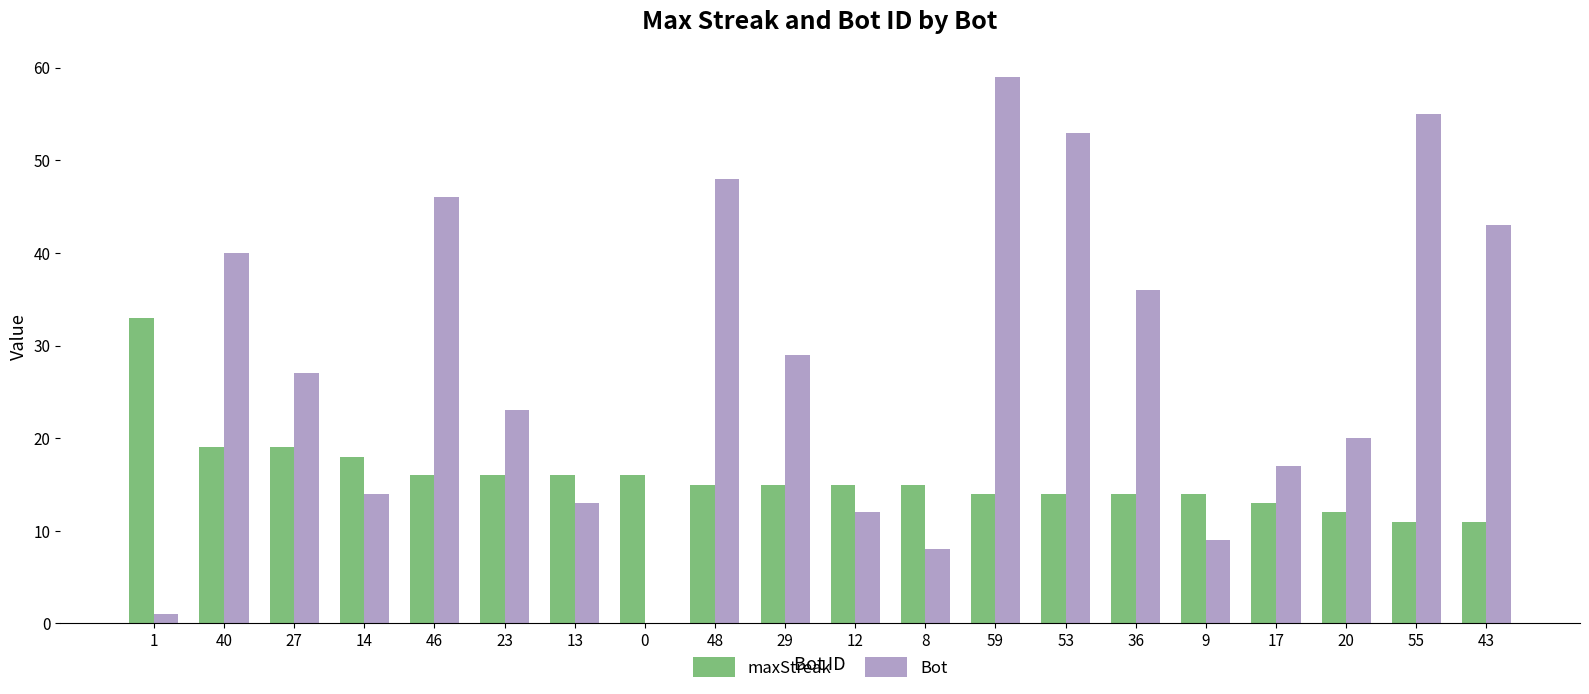

The value of Bot at 29 is 18. True or false?

False